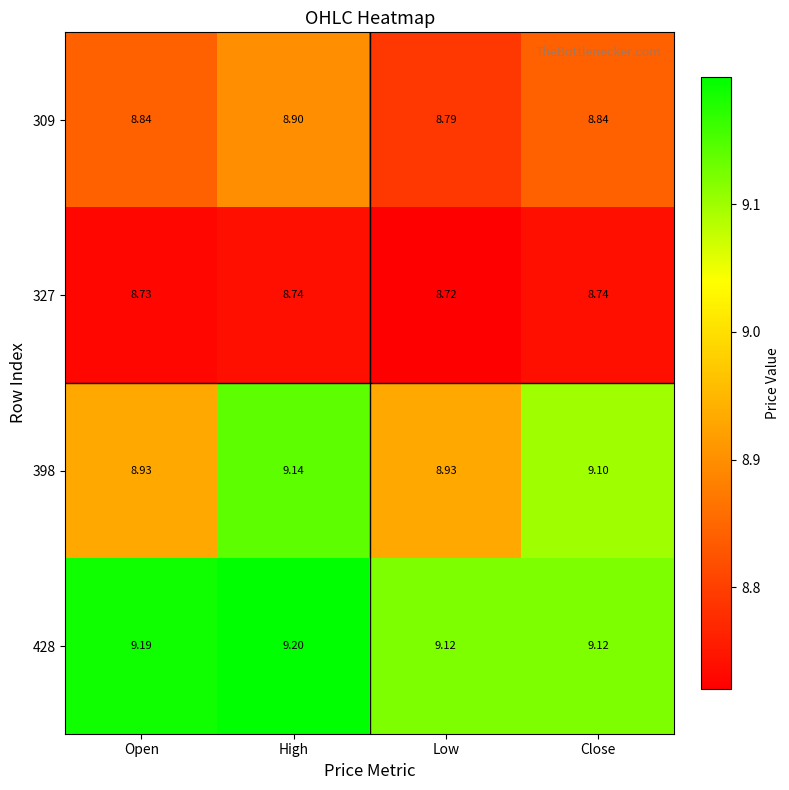

Which category has the highest value across all series?

High